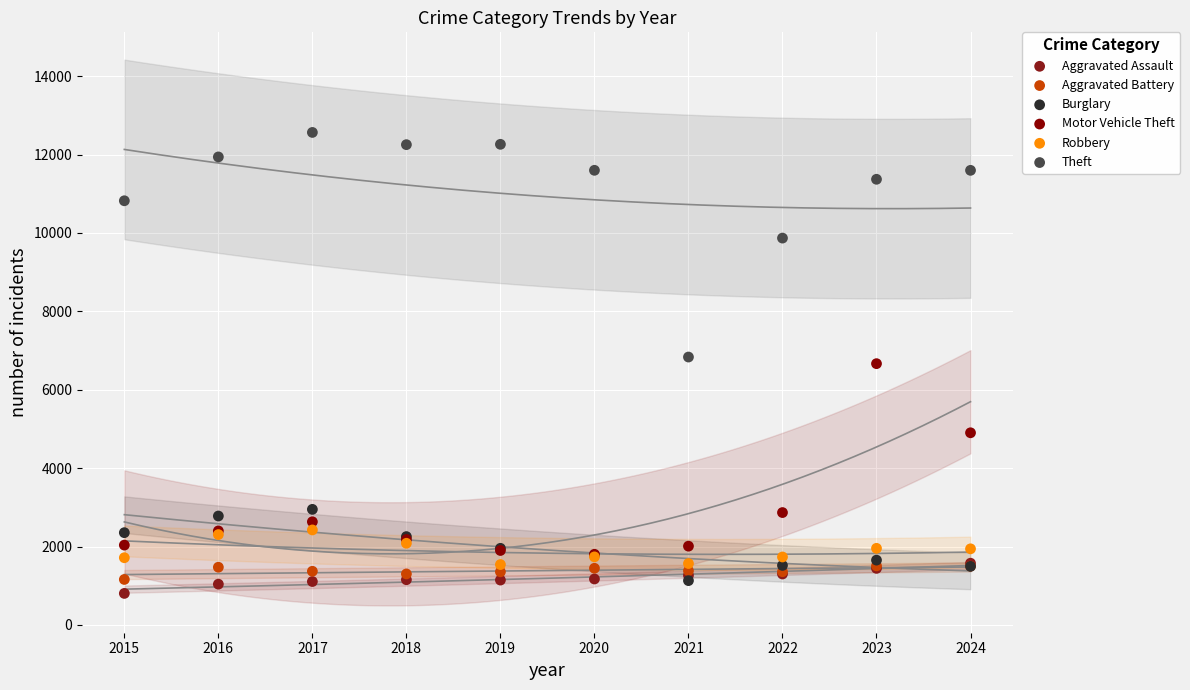

In the Motor Vehicle Theft series, what Y value is closest to 4234?

4902